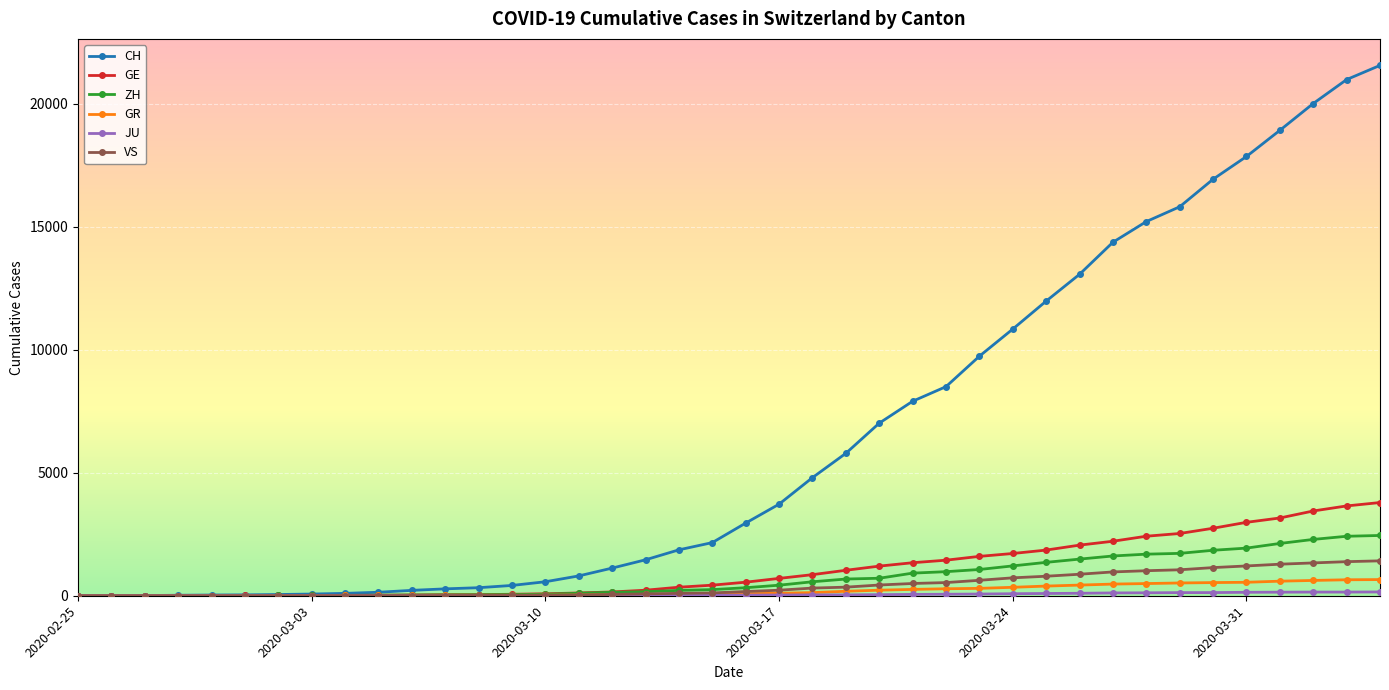

At how many categories does at least one series exceed 7672?

15